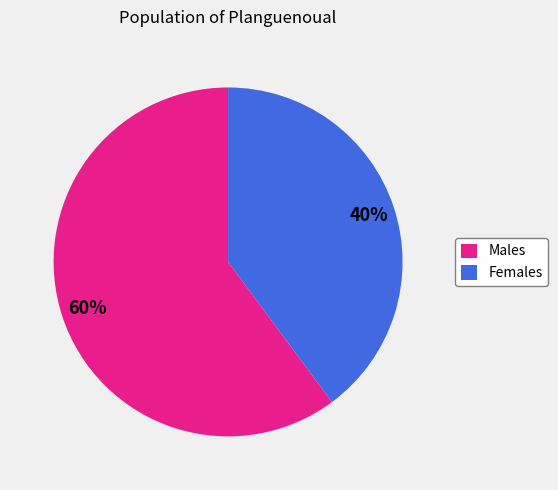

To the nearest percent, what is the difference between the largest and smallest slice percentages?

20%